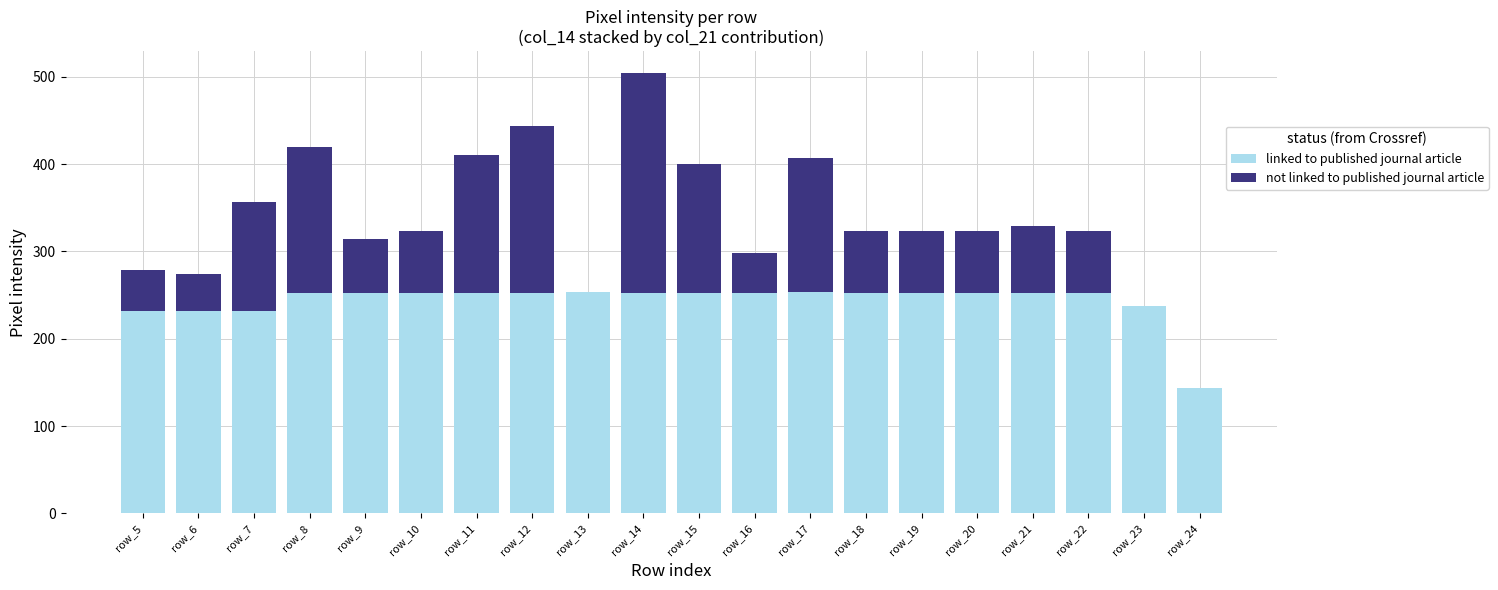

What is the sum of all linked to published journal article values?

4859